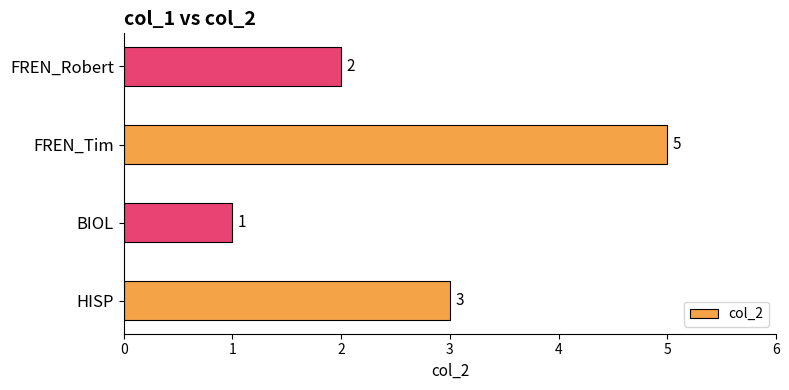

What is the average value?

3